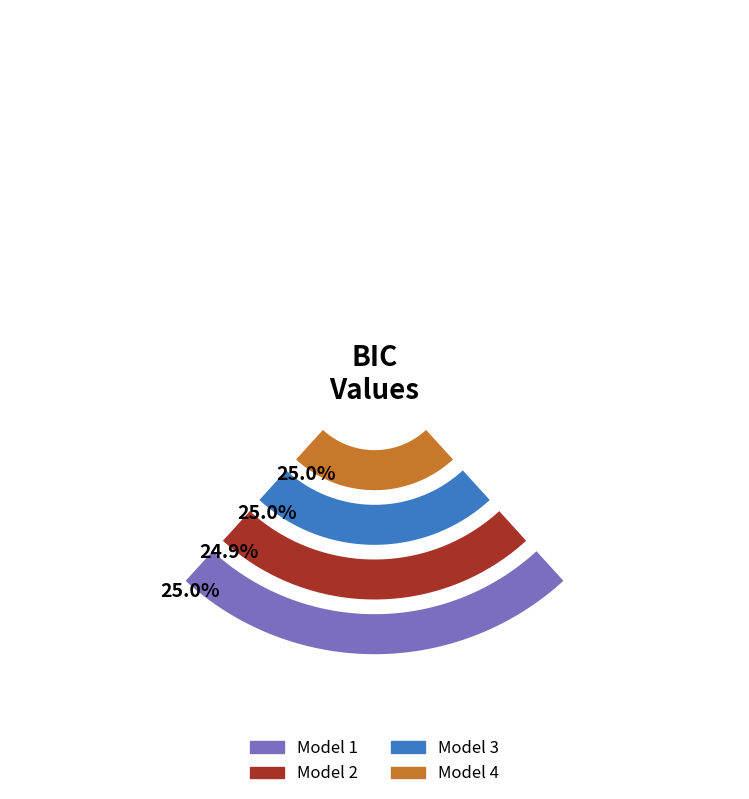

How many segments does this pie chart have?

4